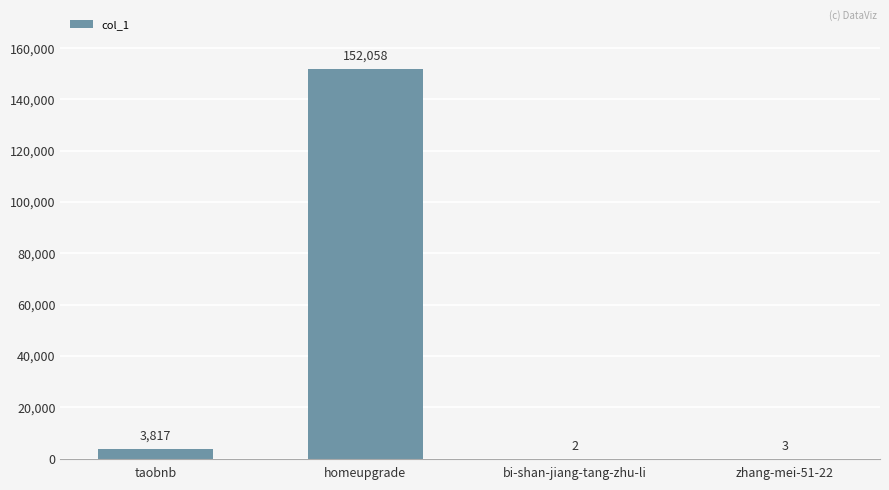

Read the value at homeupgrade.

152058